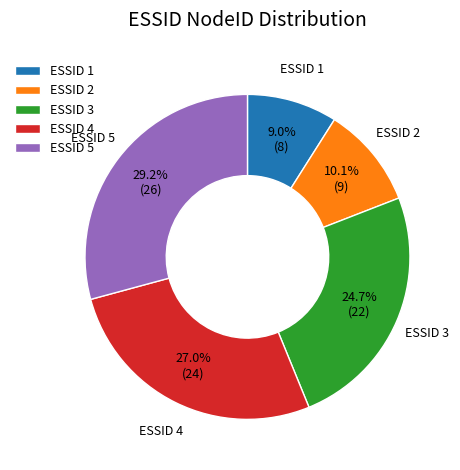

How many slices are in this pie chart?

5